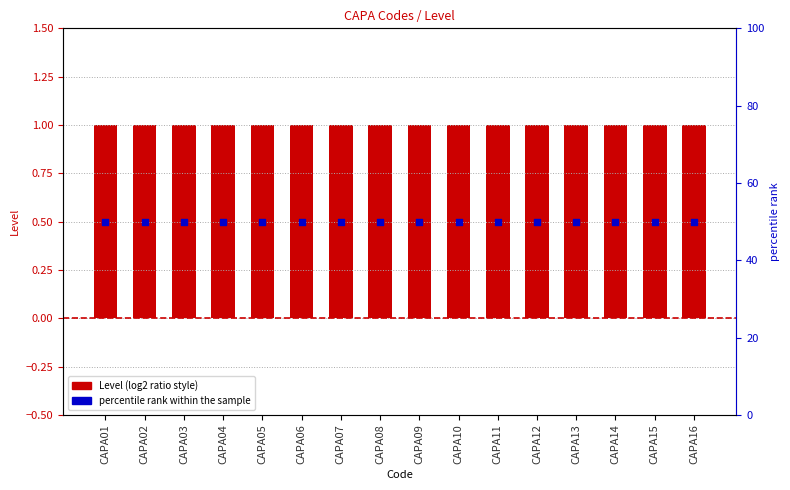

At which category is the sum across all series the highest?

CAPA01